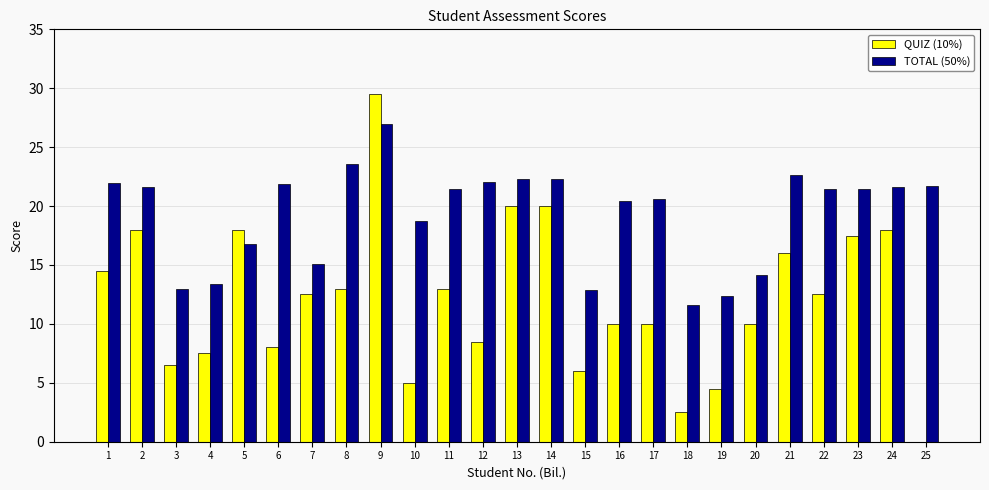

What is the difference between the TOTAL (50%) values at 20 and 8?

9.4